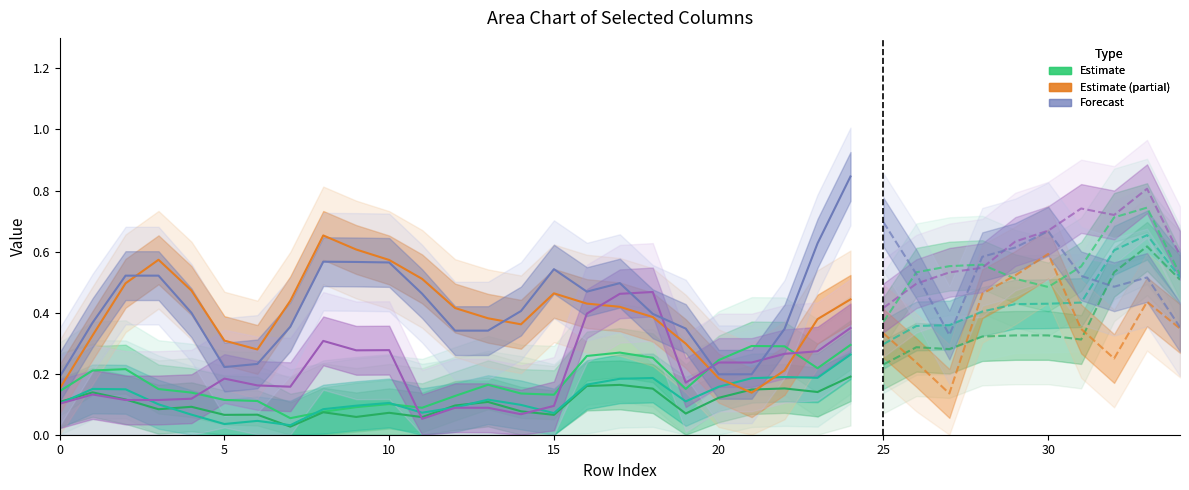

At which category does the chart reach its peak across all series?

24